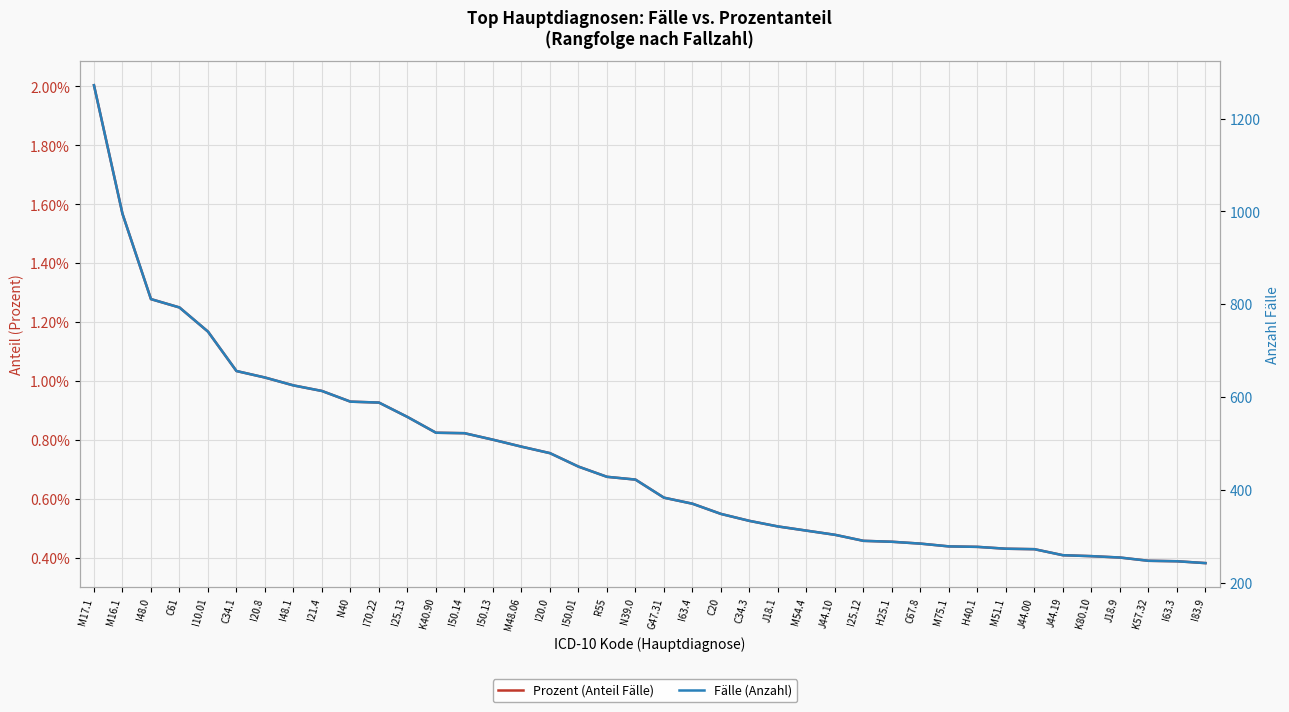

The value of Prozent (Anteil Fälle) at M51.1 is 0.0. True or false?

False